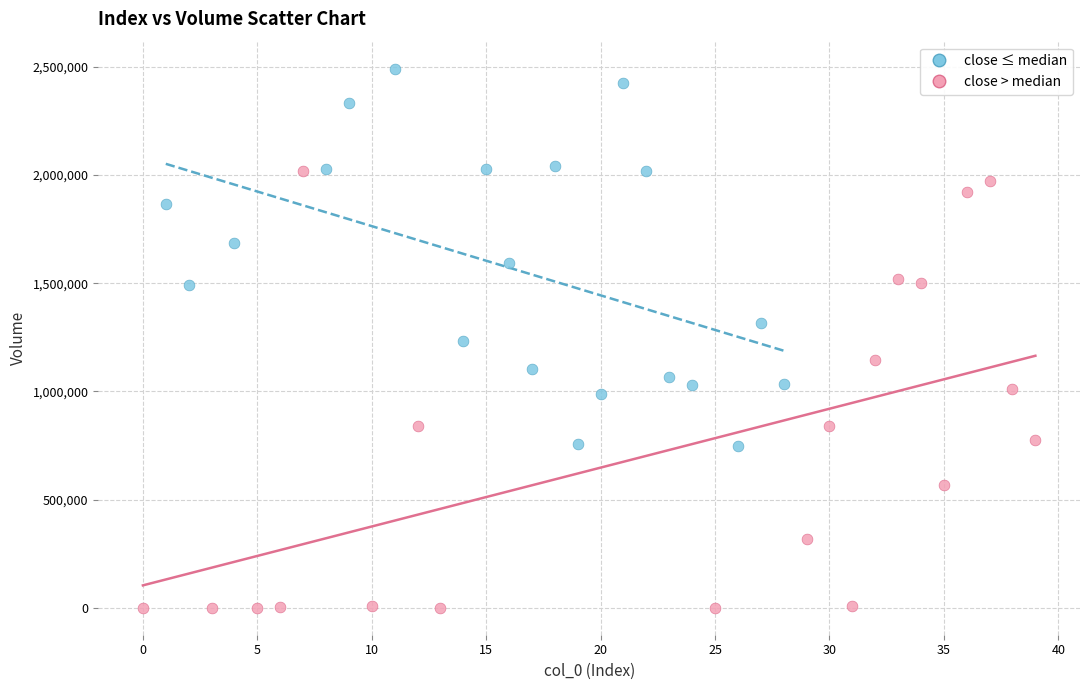

Which series contains the highest Y value?

close ≤ median